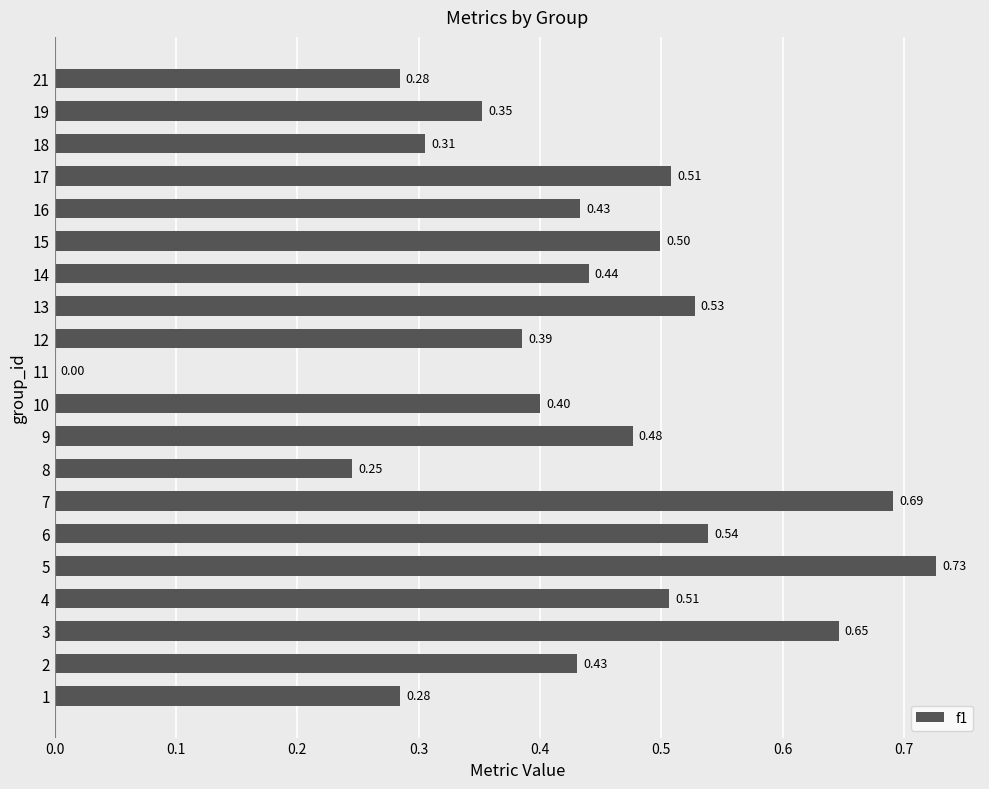

What is the sum of all values?

8.7